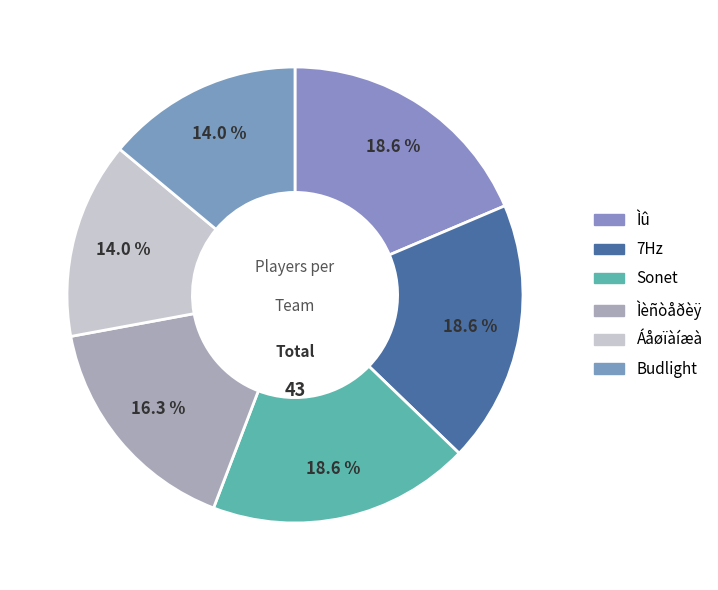

How many segments does this pie chart have?

6